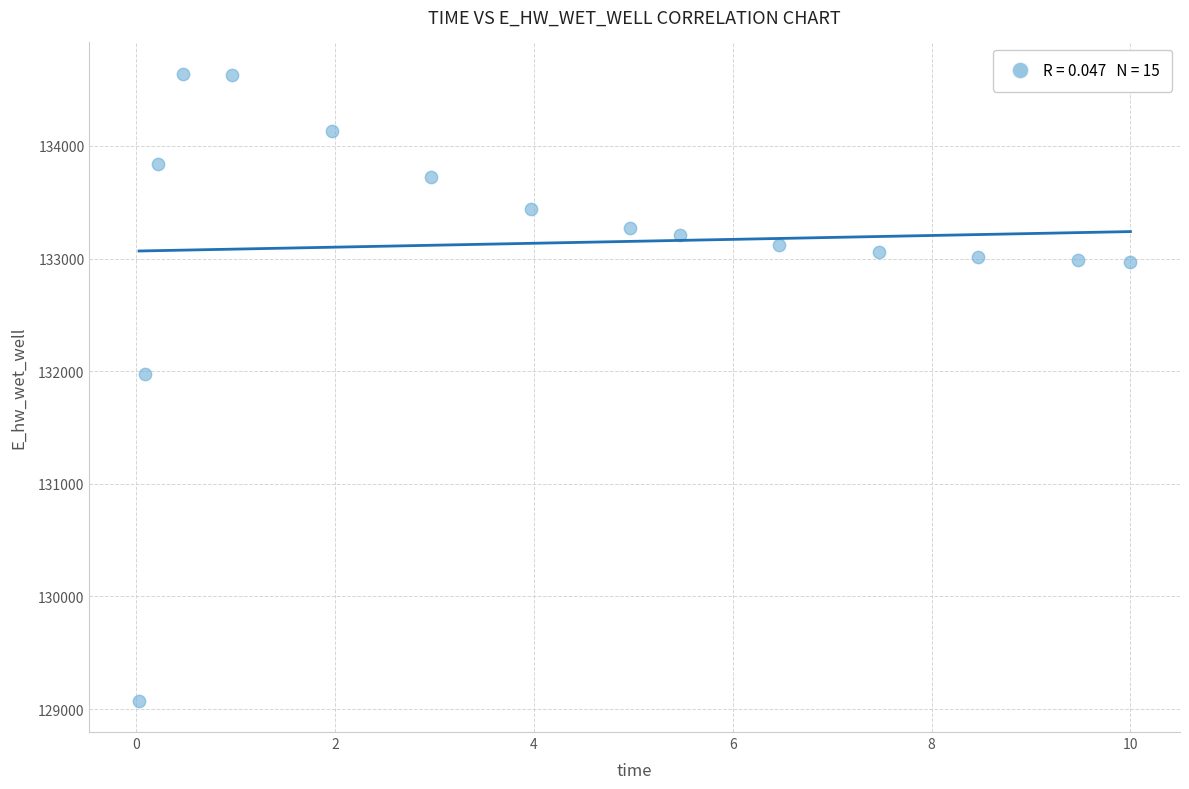

What is the range of Y values (max minus min)?

5565.4